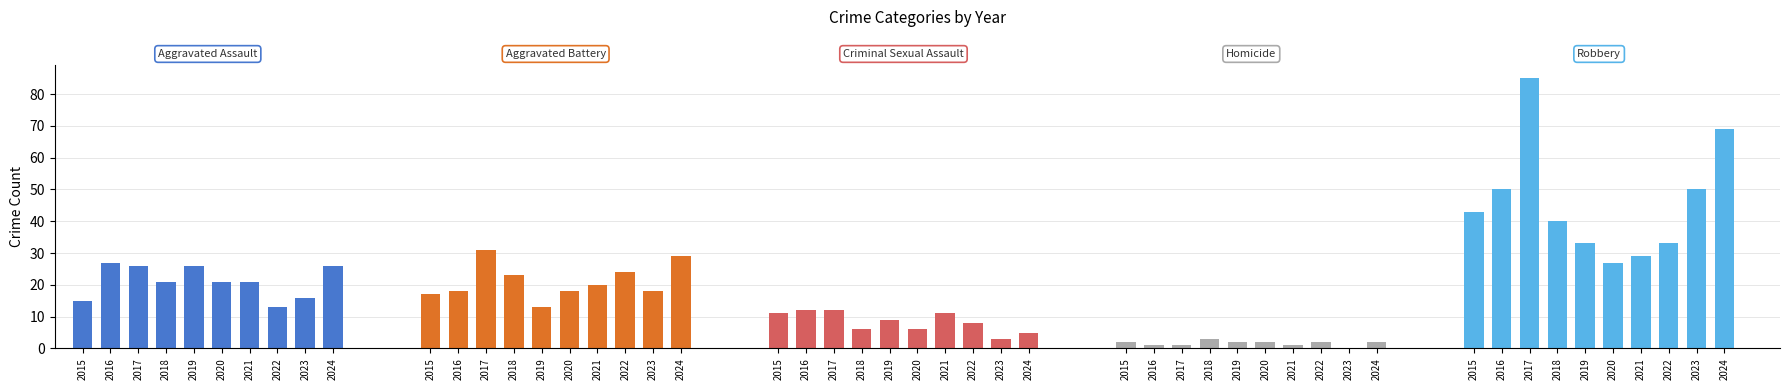

At which category is the sum across all series the highest?

2017